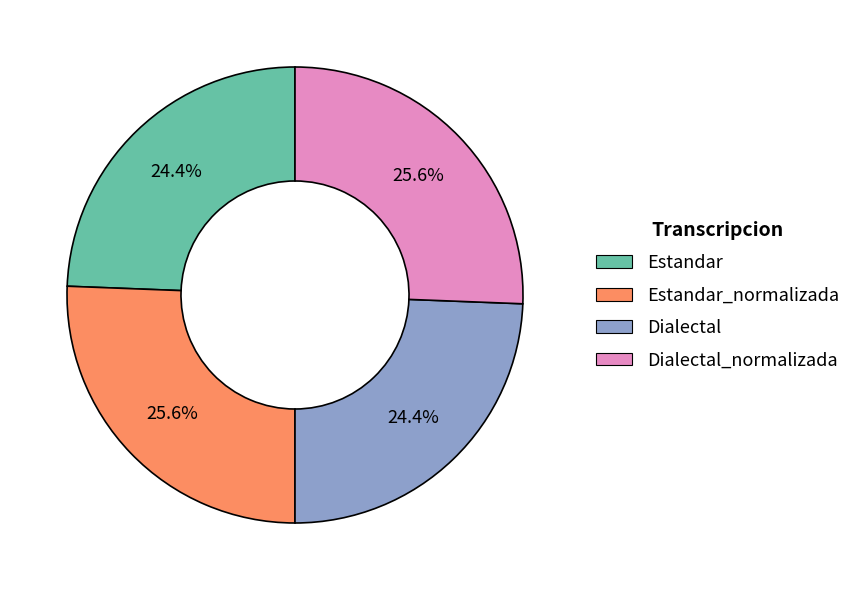

What percentage is NOT represented by Dialectal_normalizada?

74.4%